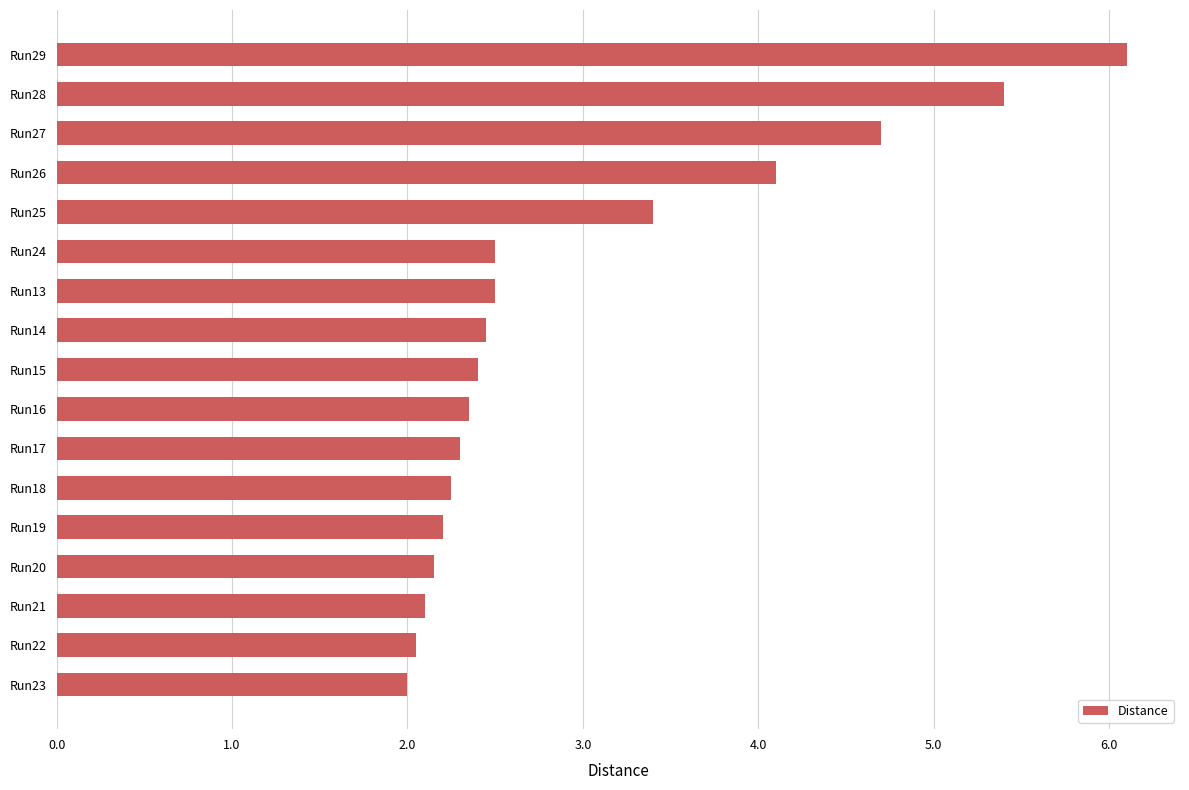

At which category does the chart reach its peak across all series?

Run29